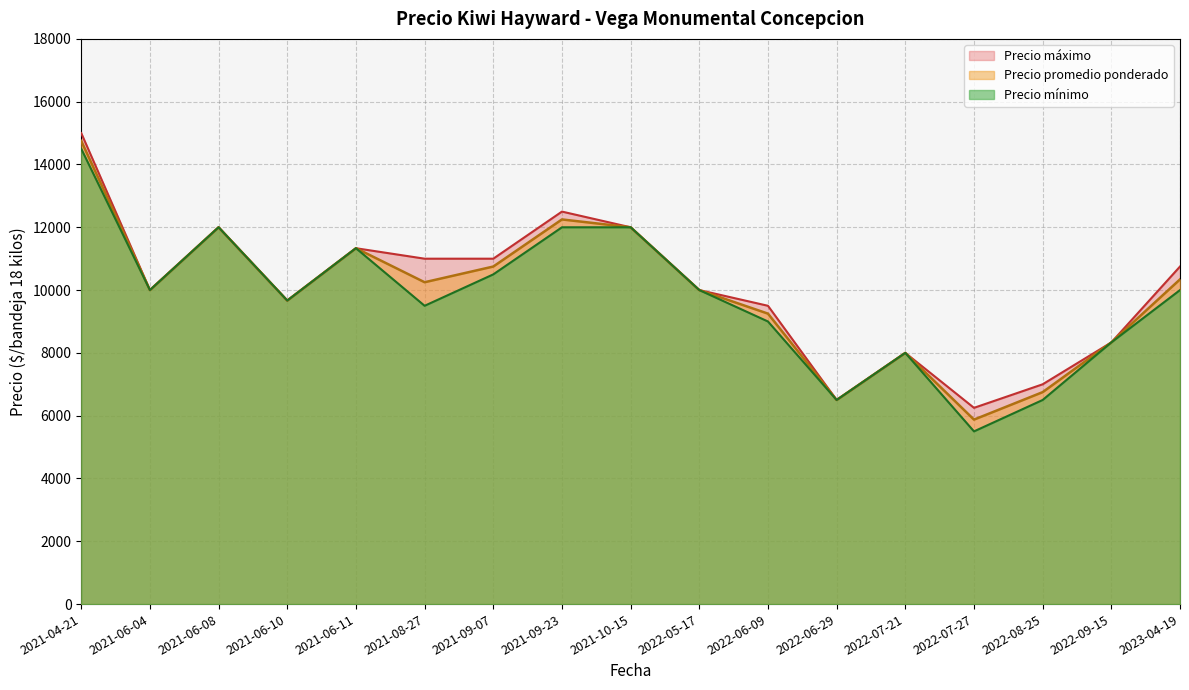

Which series has the largest total across all categories?

Precio maximo